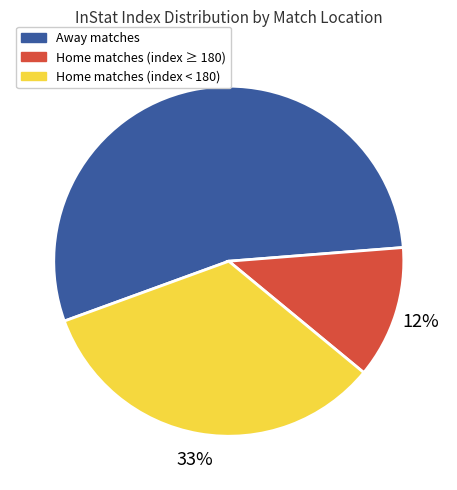

To the nearest percent, what is the average slice percentage?

33%